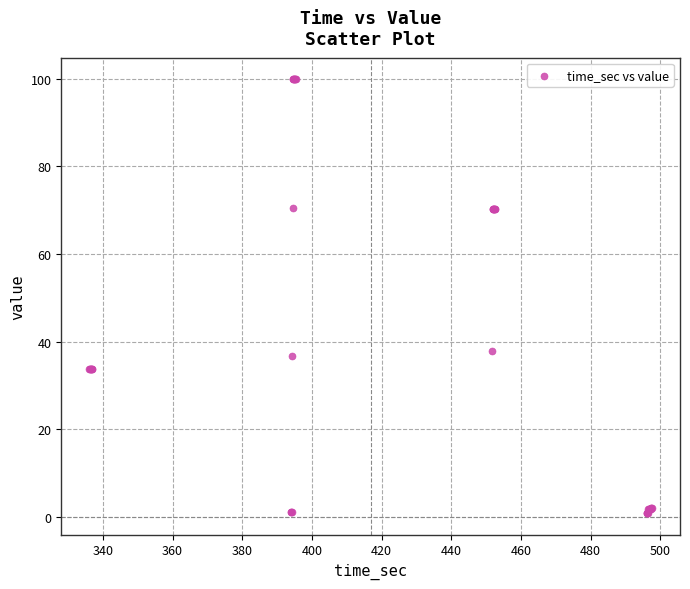

What Y value in the scatter plot is closest to 50?

37.9